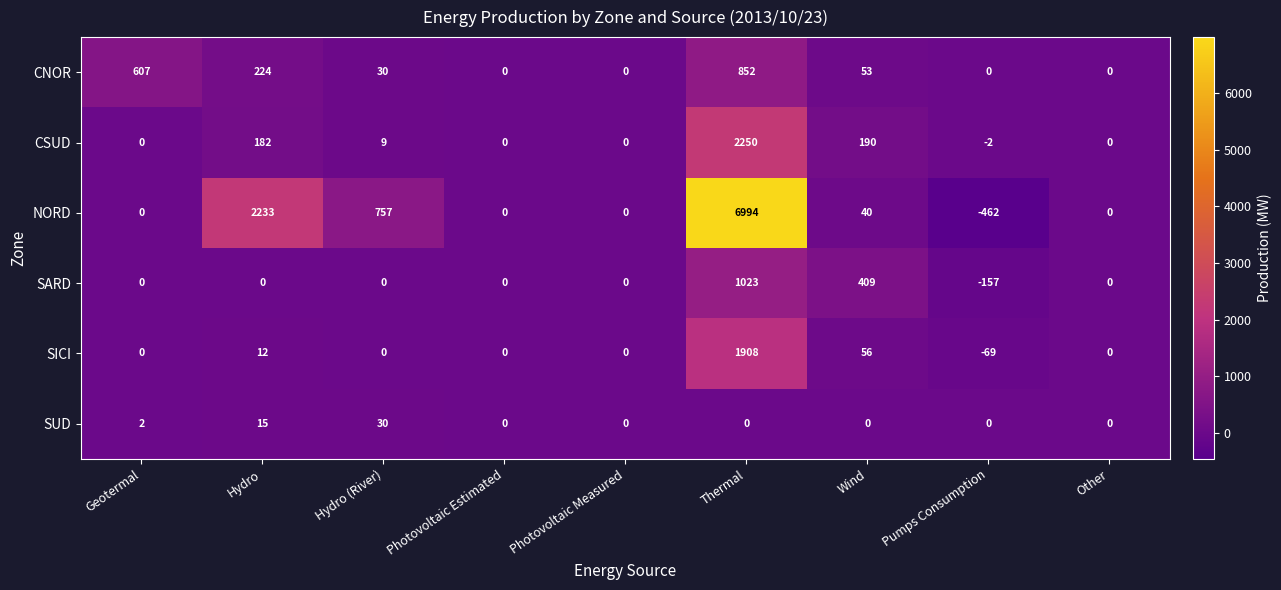

What is the sum of the SUD values at Photovoltaic Estimated and Hydro (River)?

30